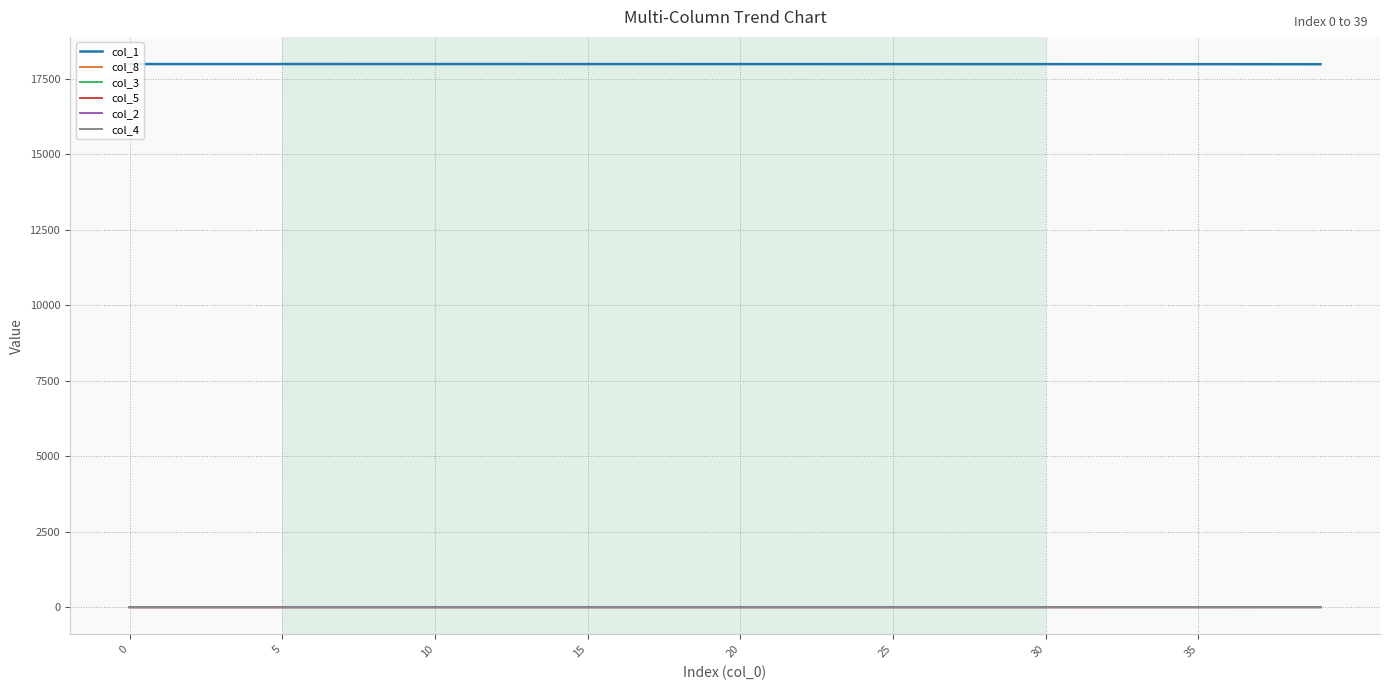

What are all the series names shown in the legend?

col_1, col_8, col_3, col_5, col_2, col_4